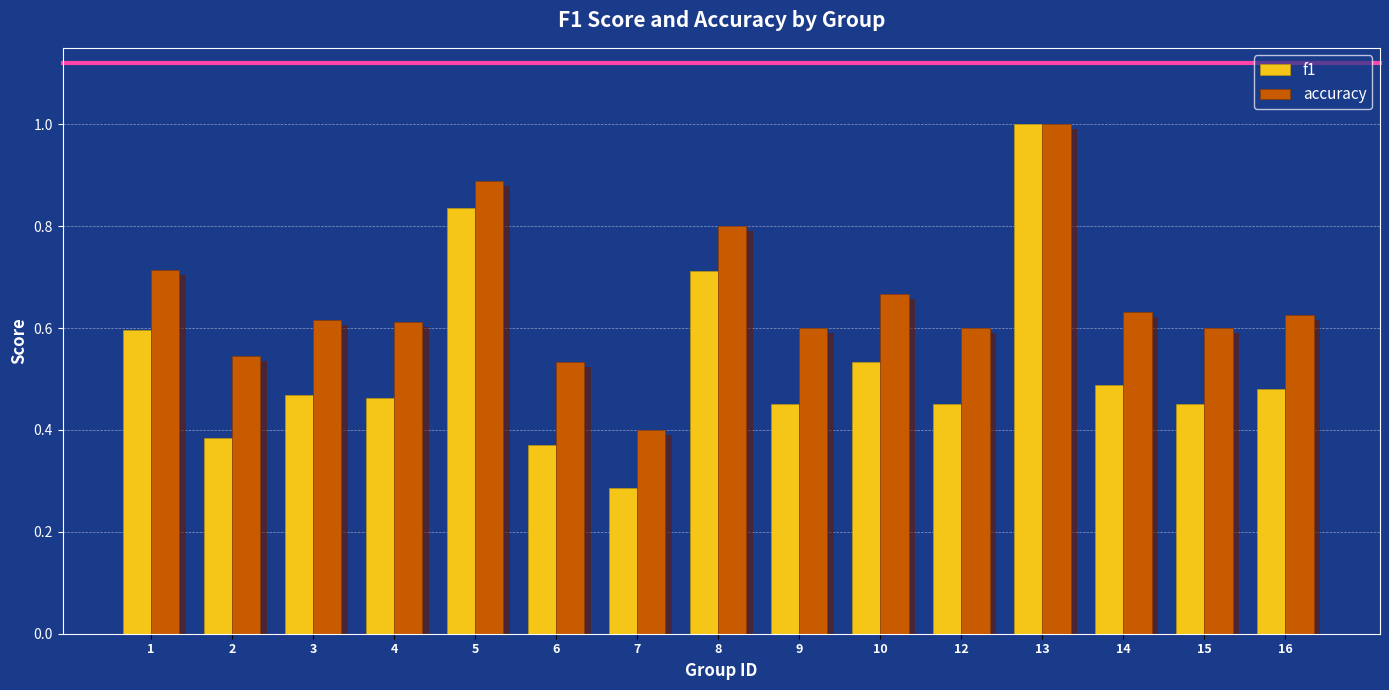

How many distinct data groups are displayed?

2